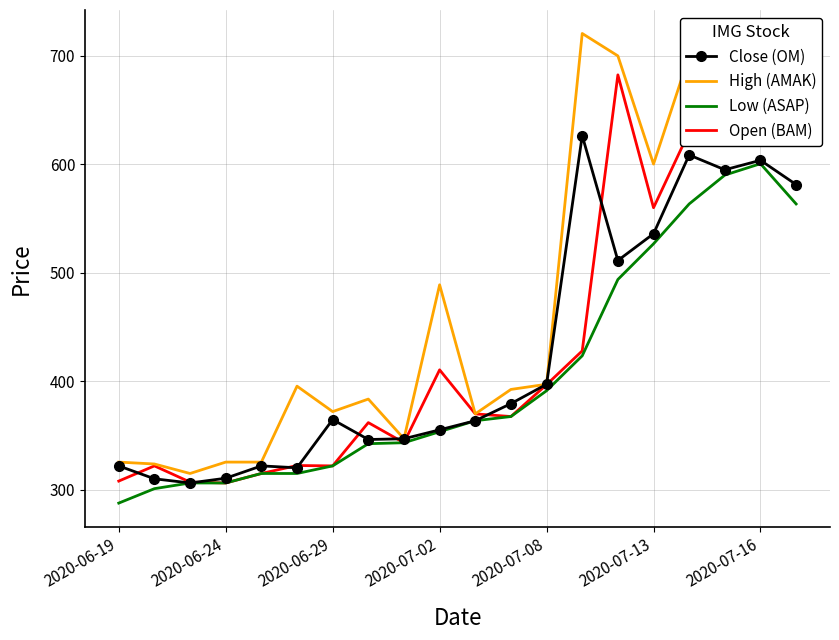

How many distinct data groups are displayed?

4